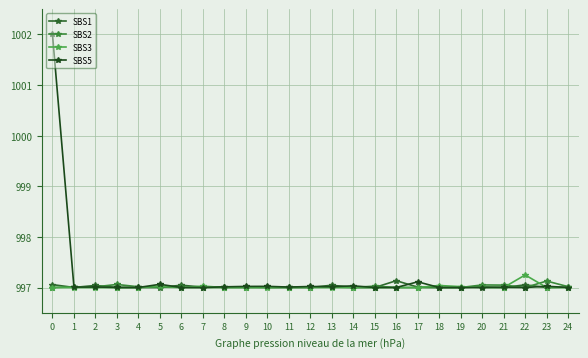

At how many categories does at least one series exceed 999?

1